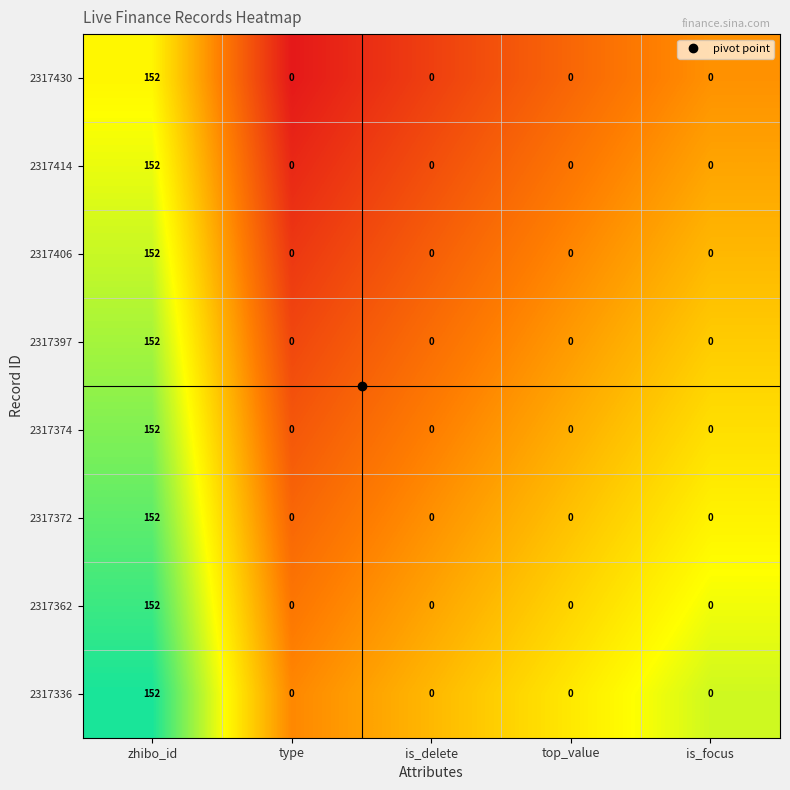

What is the difference between the 2317336 values at top_value and zhibo_id?

152